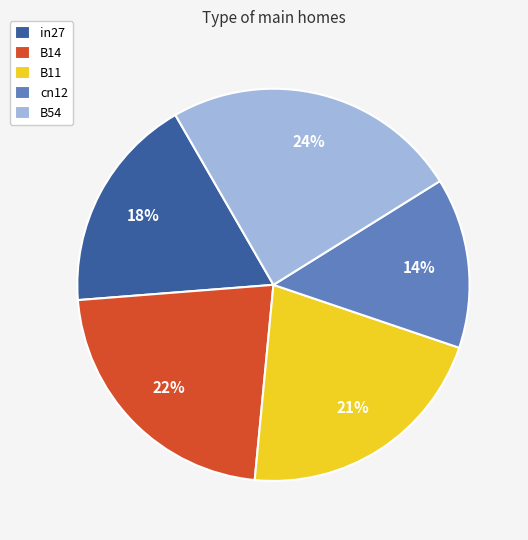

To the nearest percent, what portion does B11 represent?

21%